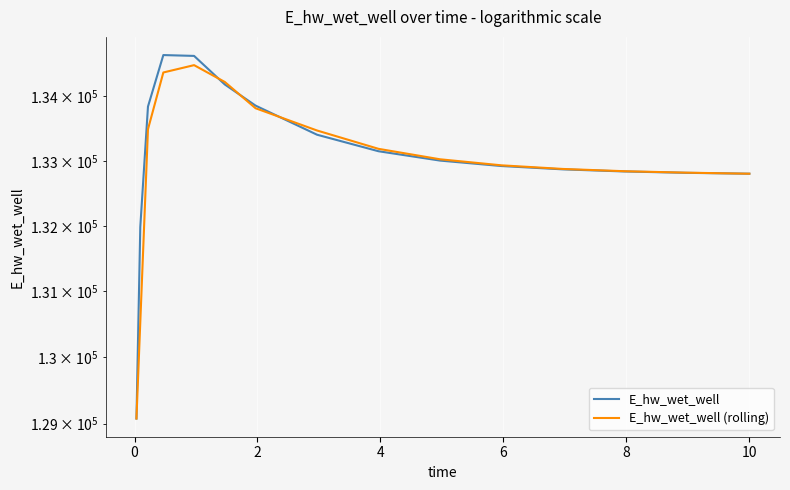

What is the minimum value for E_hw_wet_well?

129077.0